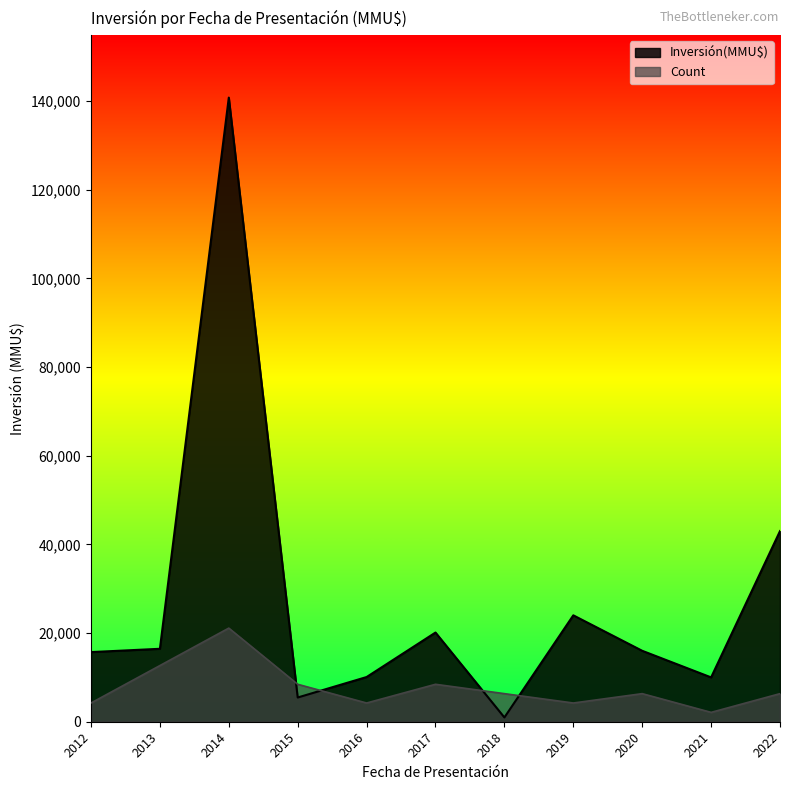

At which category is the sum across all series the highest?

2014